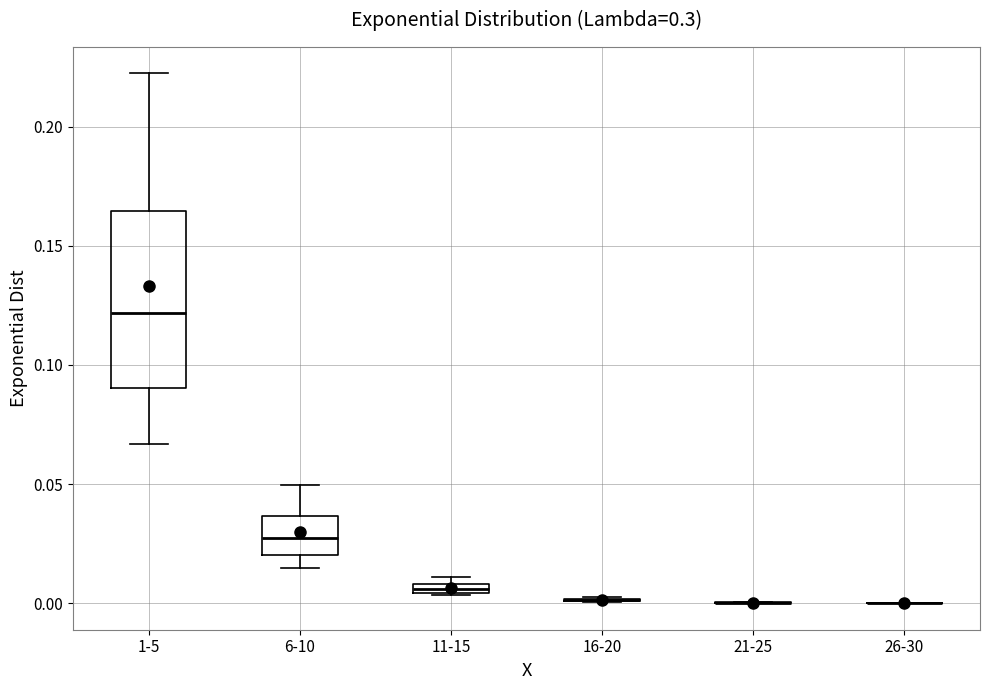

Where is the upper edge of the box for 11-15 on the y-axis? The values are not printed on the chart, so give them approximately, as read against the axis.

0.010